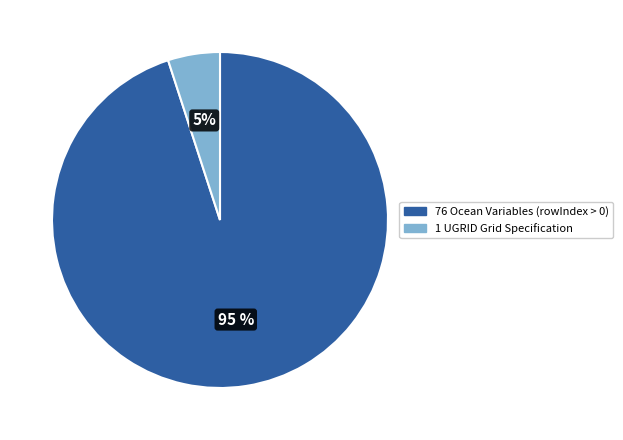

To the nearest percent, what is the average slice percentage?

50%